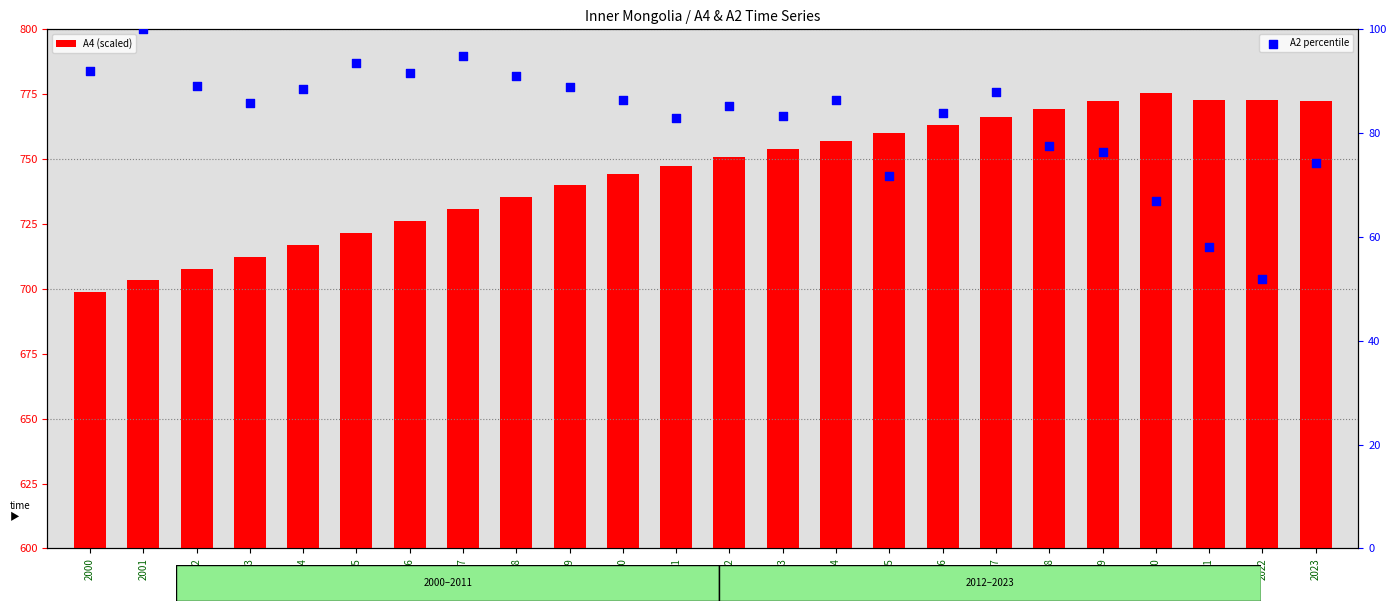

Which series reaches the minimum Y coordinate?

A2 percentile